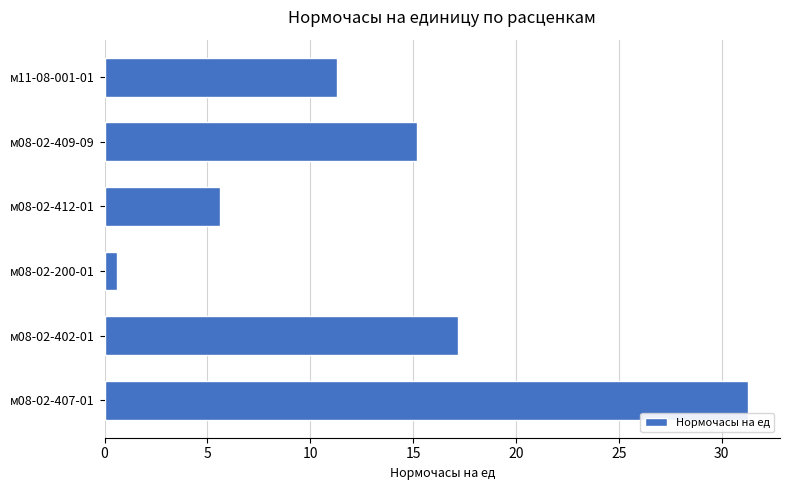

The chart shows a value of 15.2 at м08-02-409-09. True or false?

True